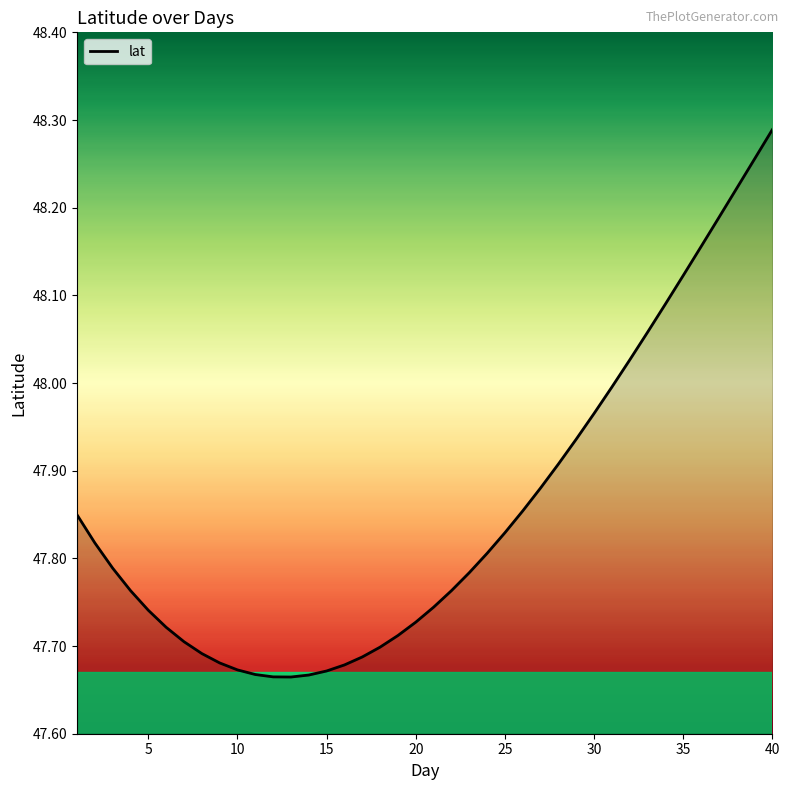

What is the difference between the maximum and minimum values?

0.6